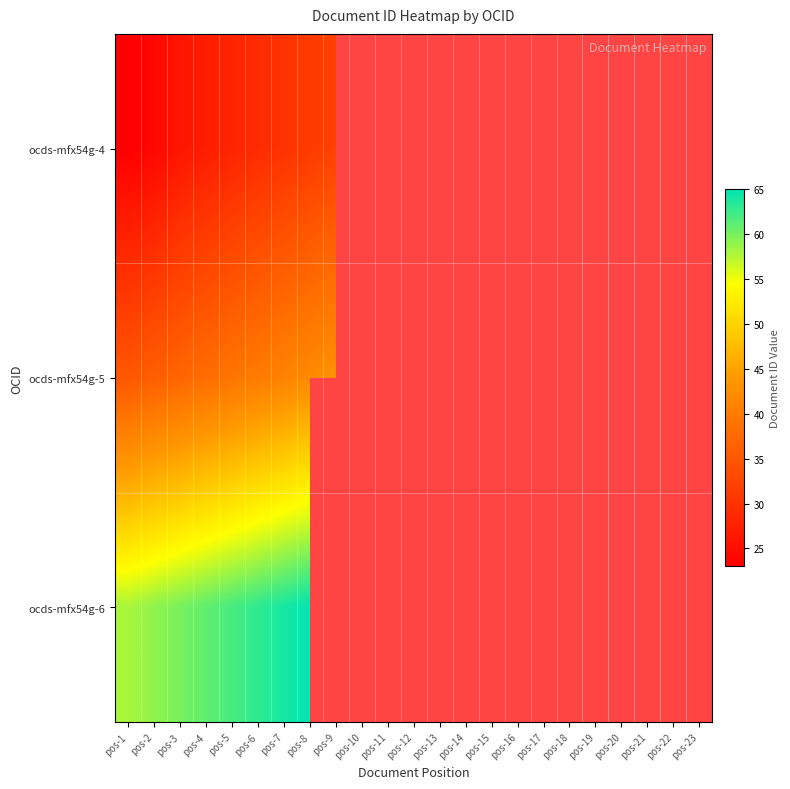

How many values in ocds-mfx54g-6 are above zero?

8